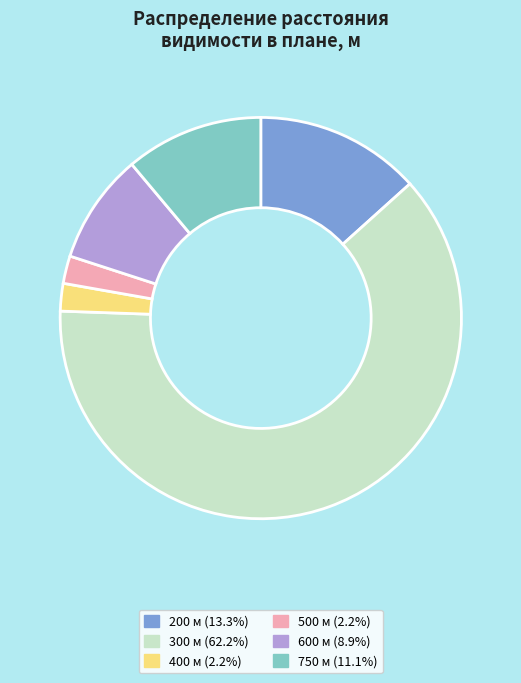

Approximately how many times larger is the value at 600 м (8.9%) compared to 500 м (2.2%)?

4.0